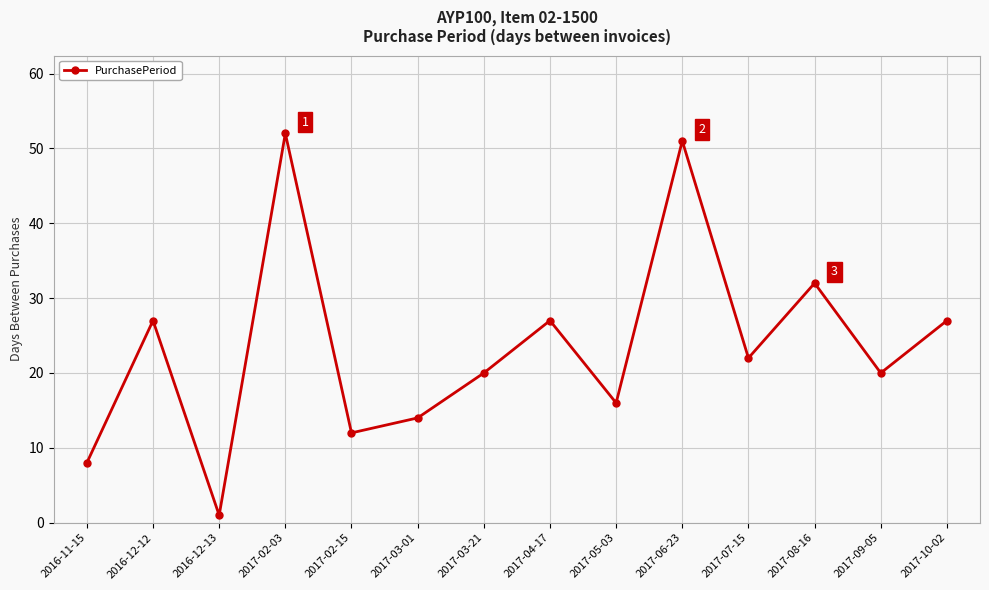

What is the greatest value displayed?

52